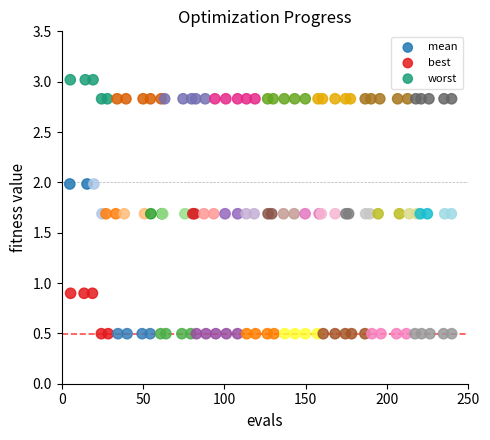

Which series contains the lowest Y value?

best